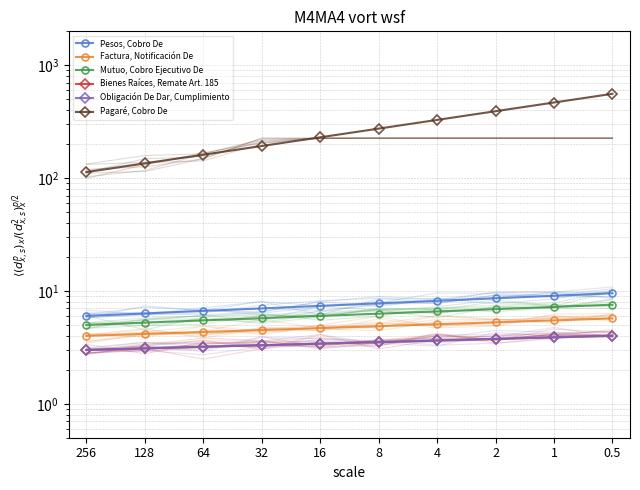

List the series in order of their peak value, highest first.

Pagaré, Cobro De, Pesos, Cobro De, Mutuo, Cobro Ejecutivo De, Factura, Notificación De, Bienes Raíces, Remate Art. 185, Obligación De Dar, Cumplimiento